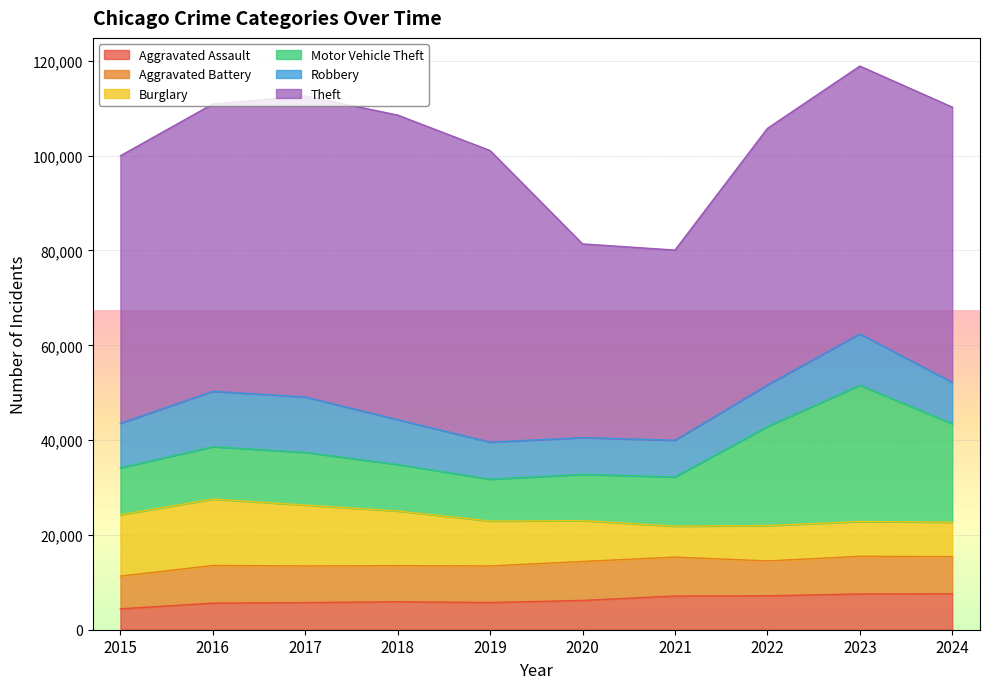

Which series changed the most between 2015 and 2018?

Theft